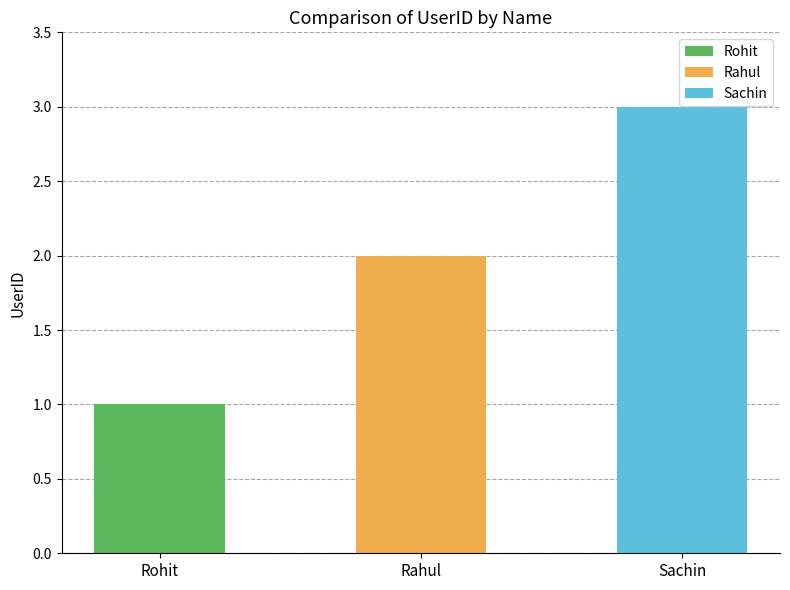

Is it true that the value at Sachin is 4?

False